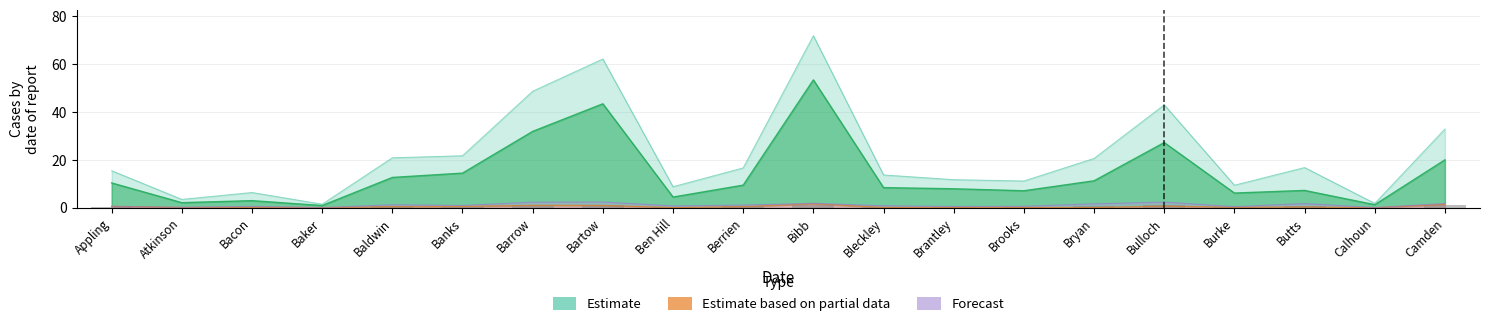

What is the total value across all series at Bartow?

109.0